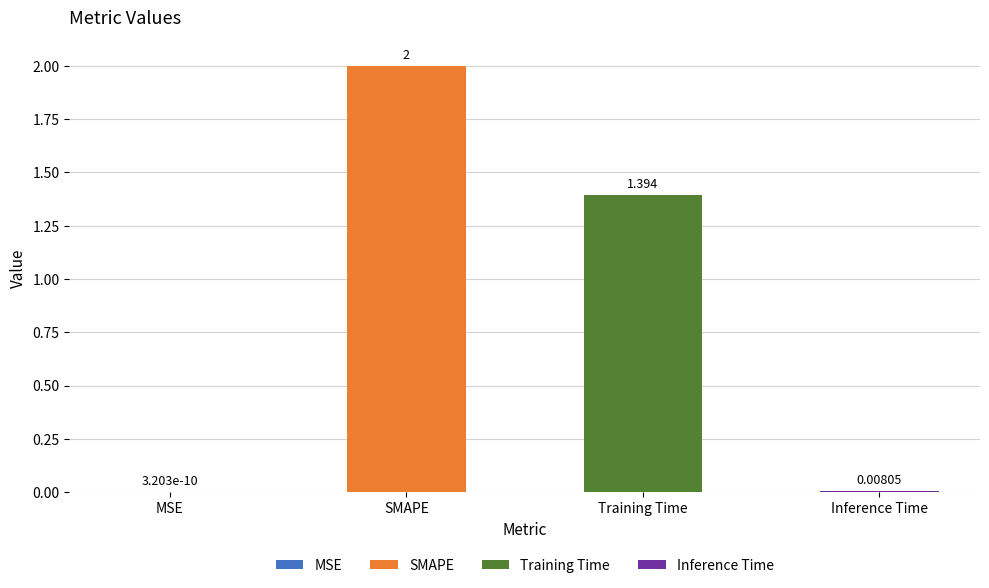

What is the label of the 1st bar from the left?

MSE